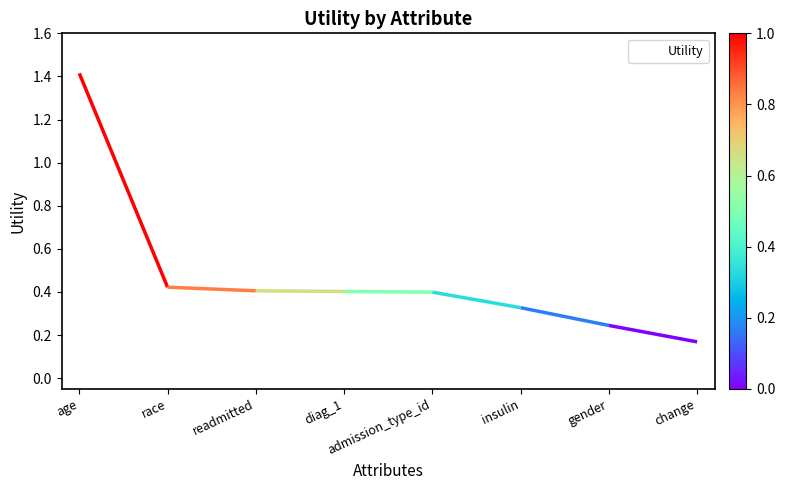

Where is the data nearest to the value 0?

change